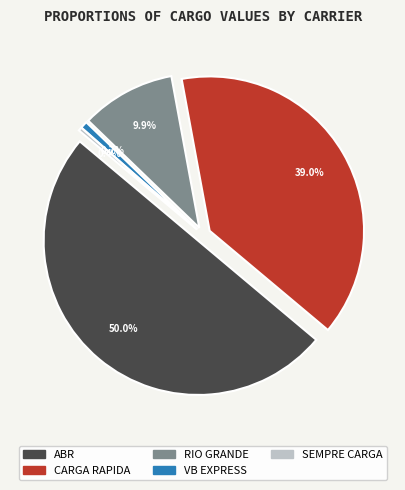

How many slices are in this pie chart?

5